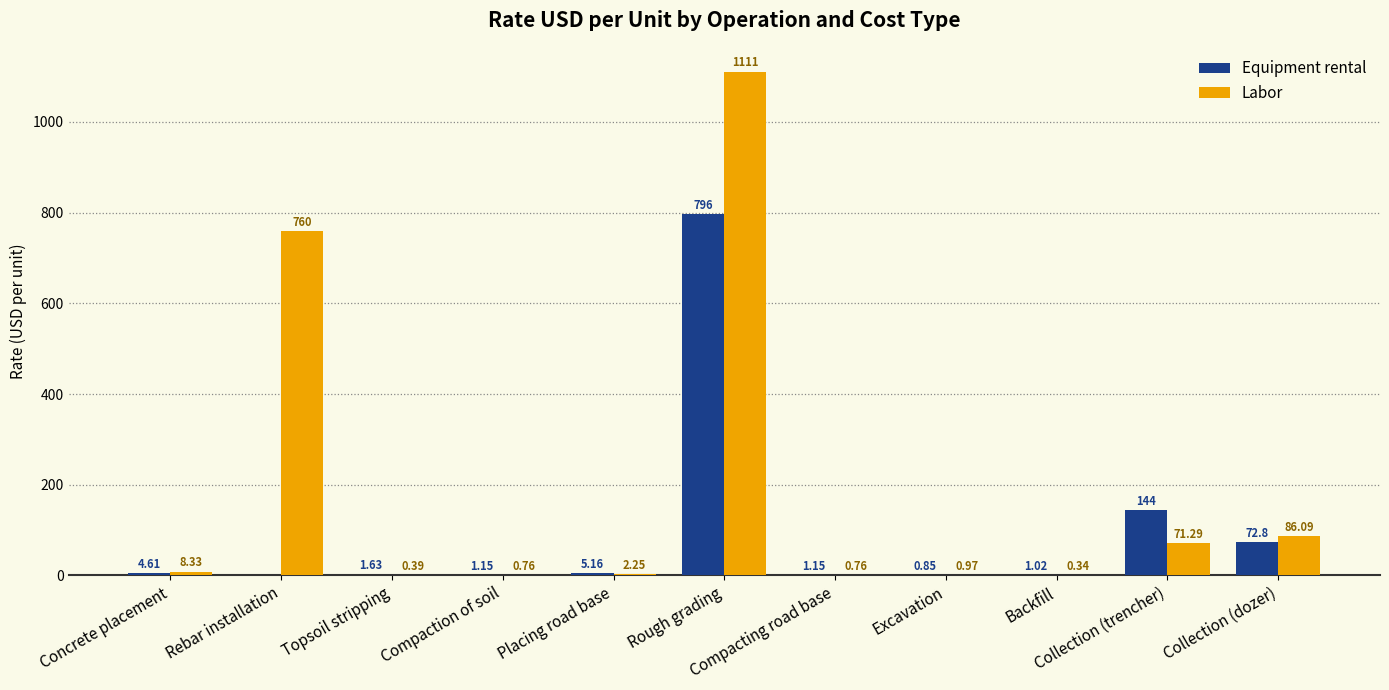

What value does the Equipment rental series have at Collection (trencher)?

144.0